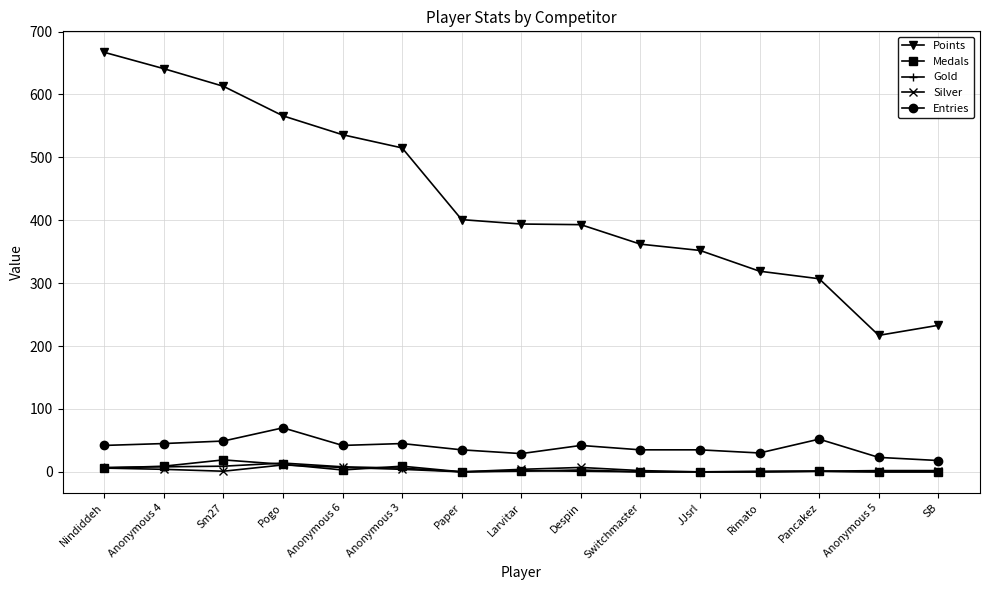

True or false: Points and Medals intersect in this chart.

False